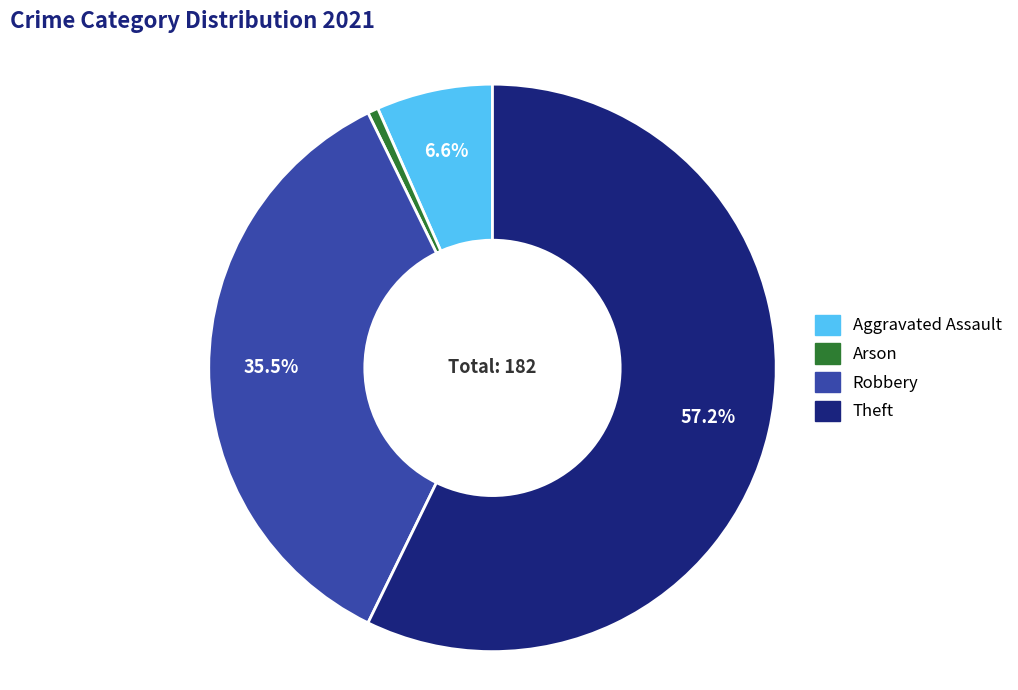

What is the ratio of the value at Robbery to the value at Aggravated Assault?

5.4